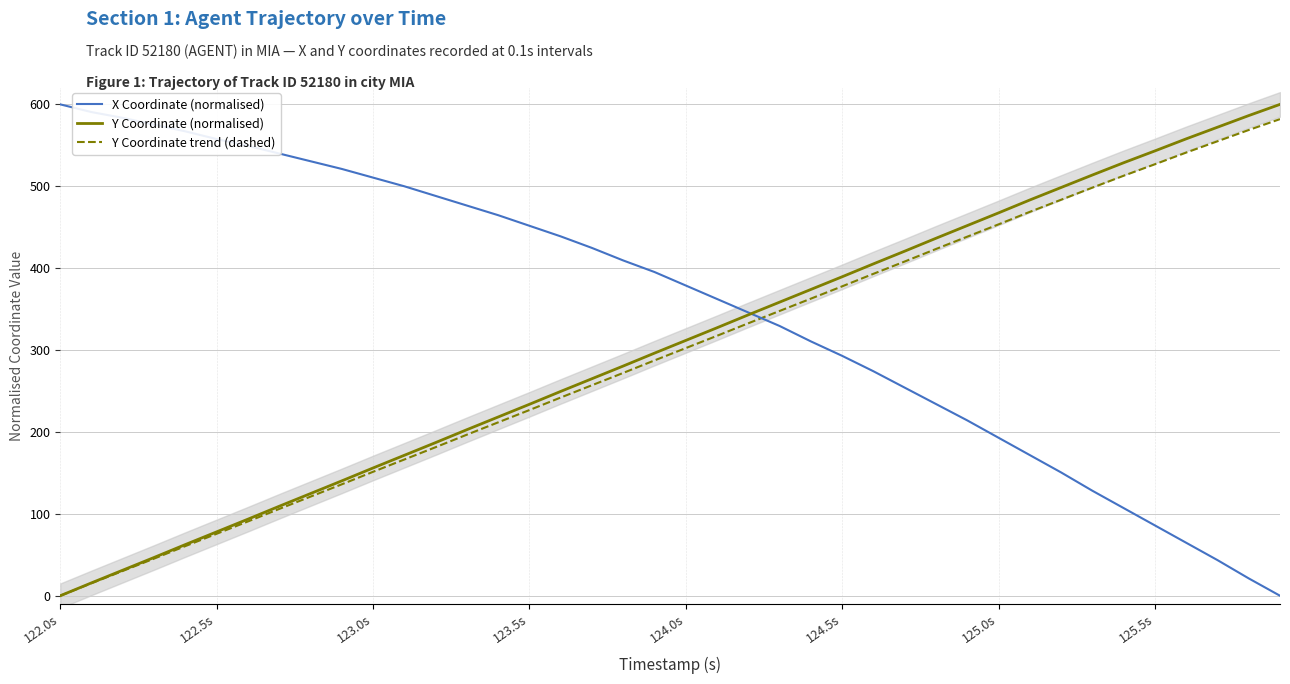

Which series ends up on top after the final intersection of X Coordinate (normalised) and Y Coordinate trend (dashed)?

Y Coordinate trend (dashed)